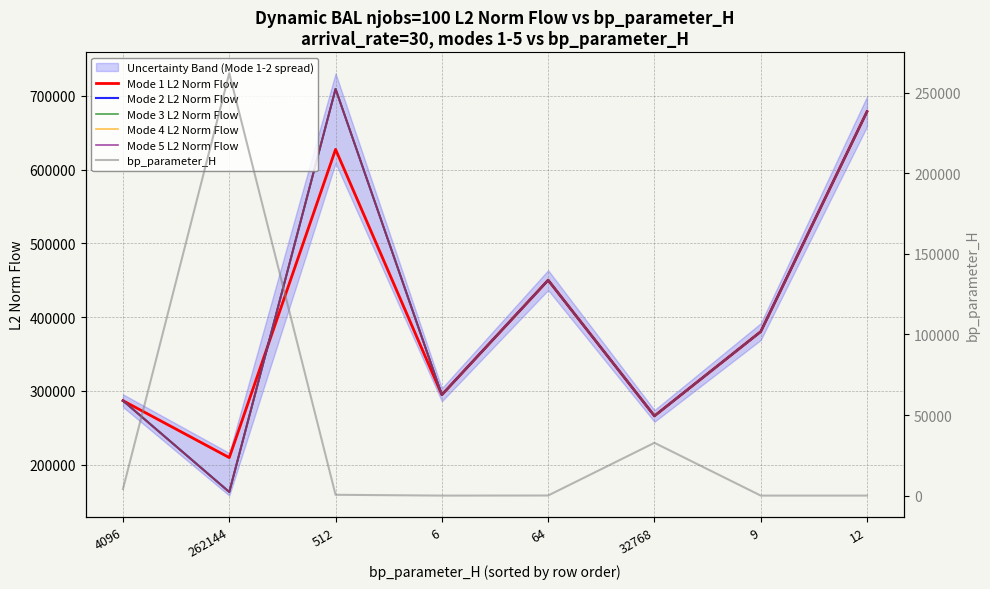

What is the minimum value for Mode 3 L2 Norm Flow?

162887.1